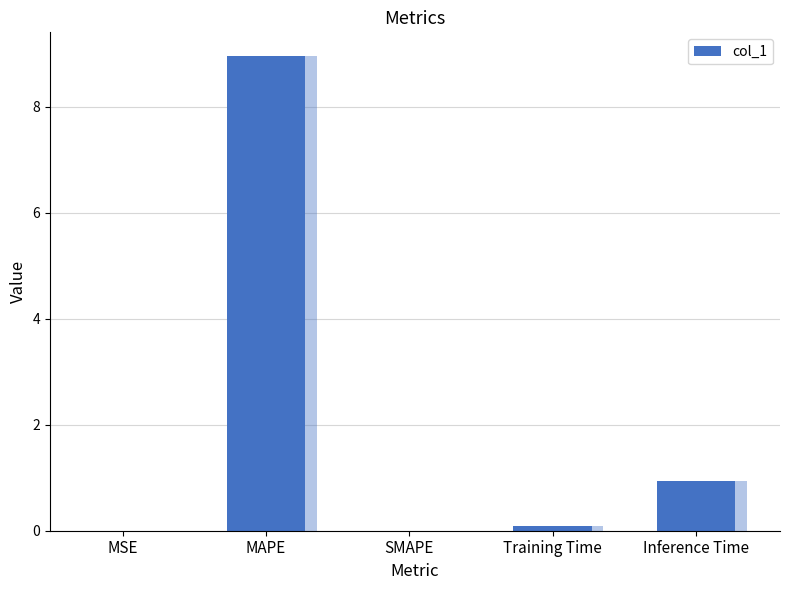

Where is the data nearest to the value 4?

Inference Time